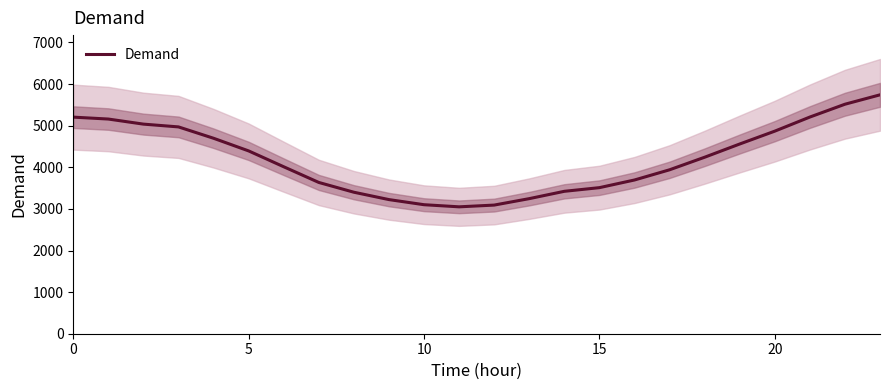

Which label corresponds to the largest value in the chart?

23